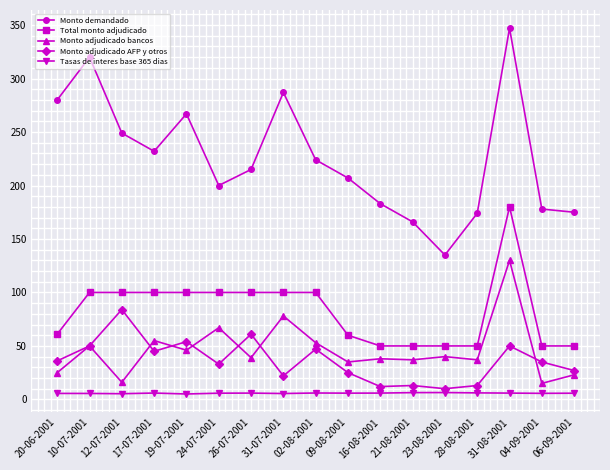

How many lines are shown in the chart?

5